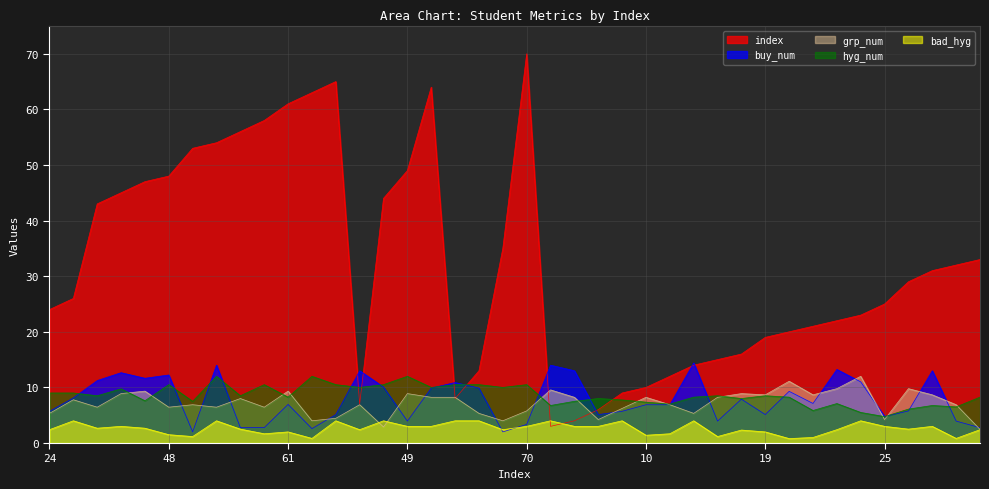

List the series in order of their peak value, lowest first.

bad_hyg, grp_num, hyg_num, buy_num, index